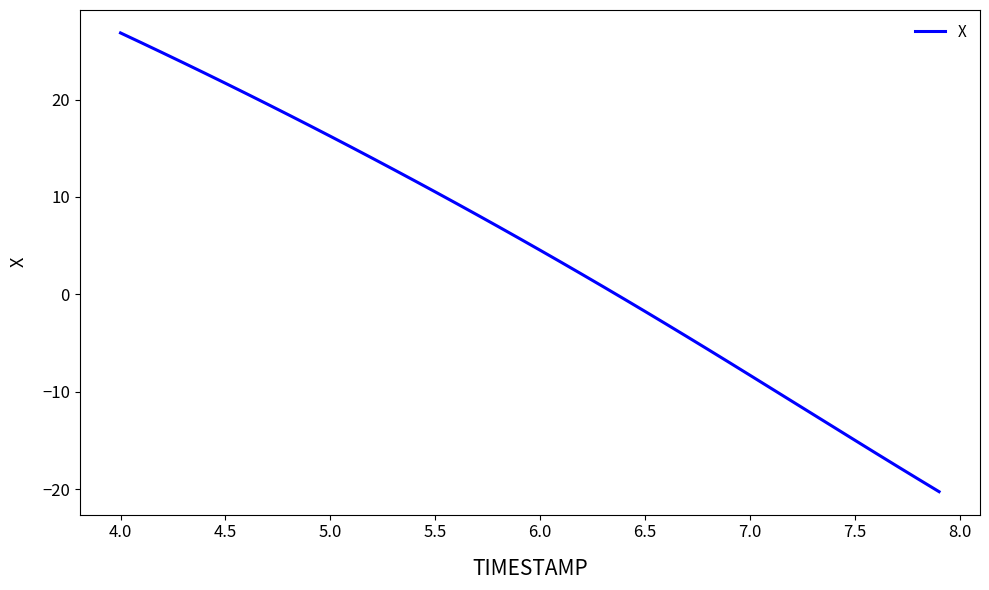

What is the maximum value shown in the chart?

26.8